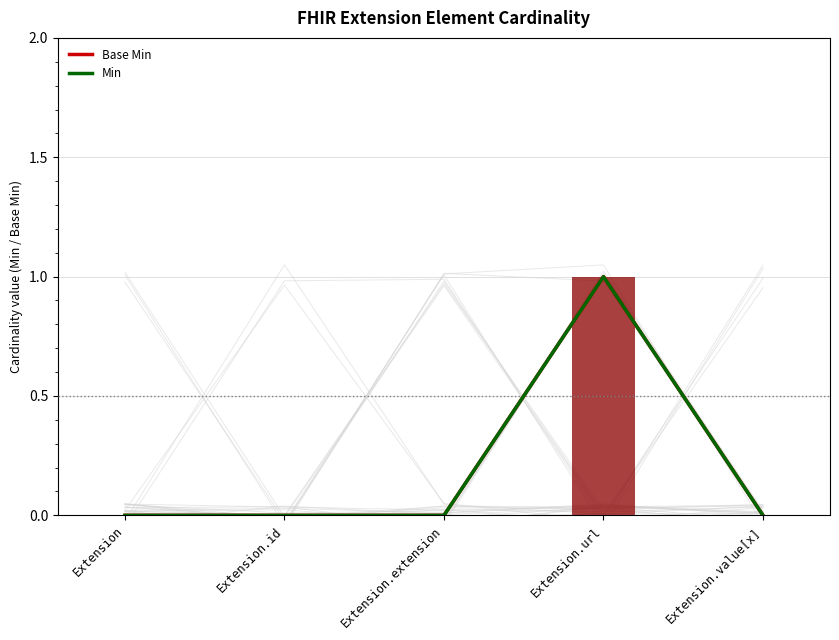

Between Extension.extension and Extension.value[x], which is larger?

Extension.extension